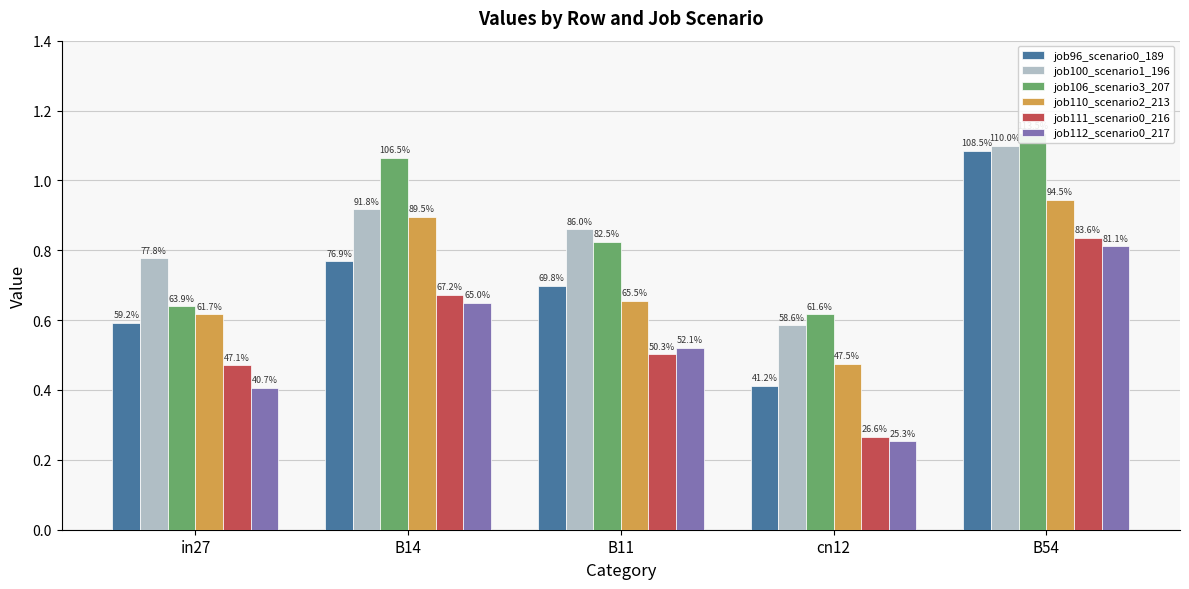

What is the difference between the job112_scenario0_217 values at in27 and B54?

0.4